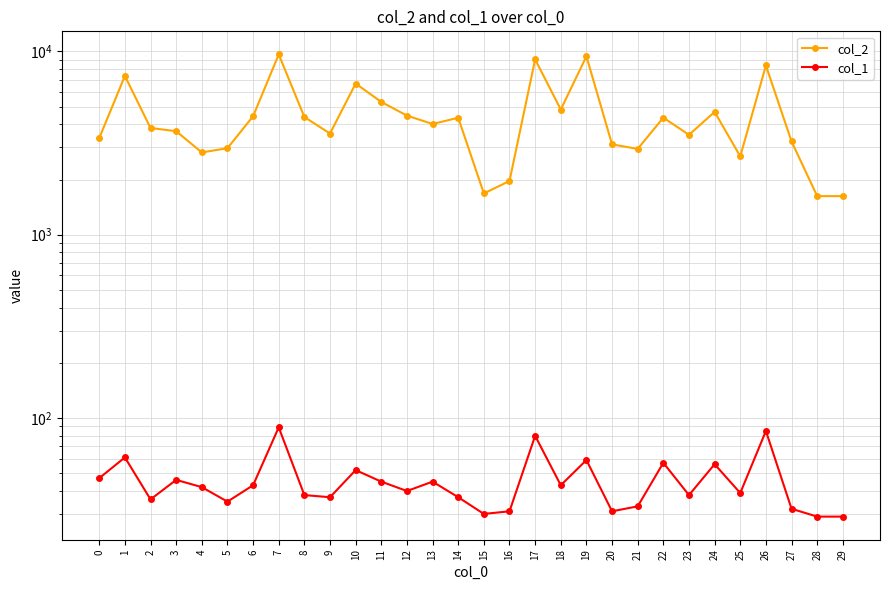

List the series in order of their peak value, lowest first.

col_1, col_2